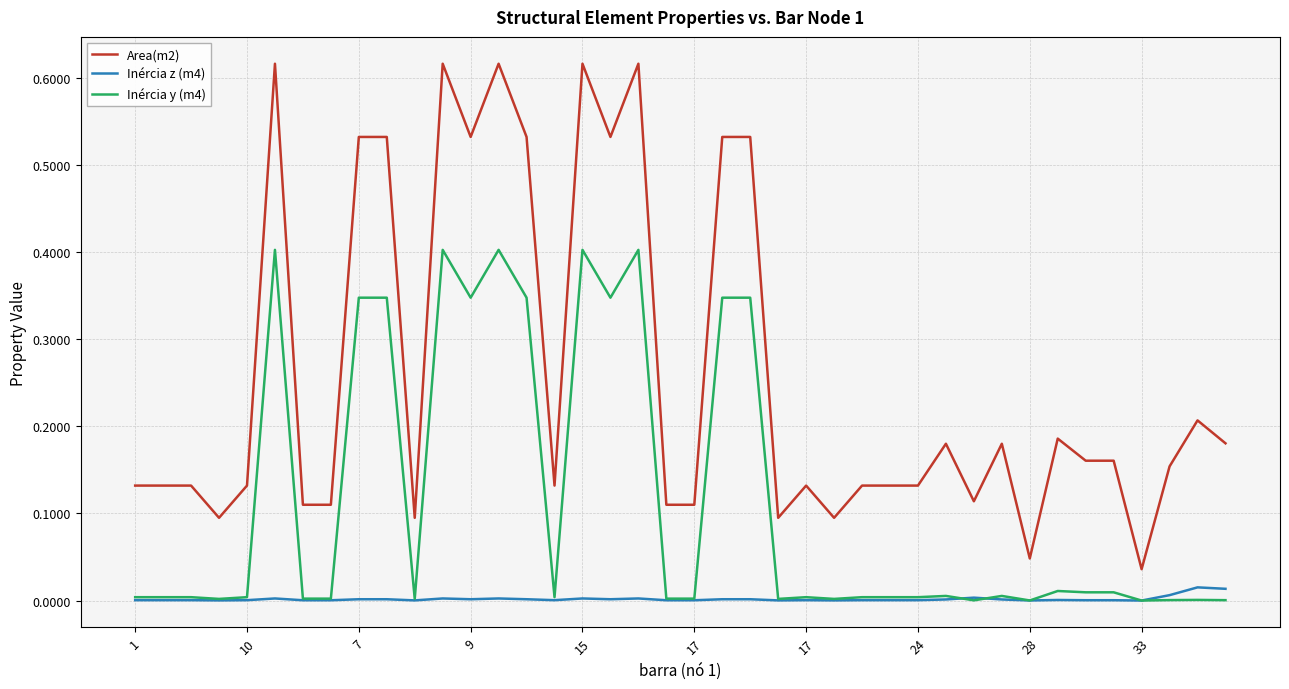

List the series in order of their peak value, highest first.

Area(m2), Inércia y (m4), Inércia z (m4)